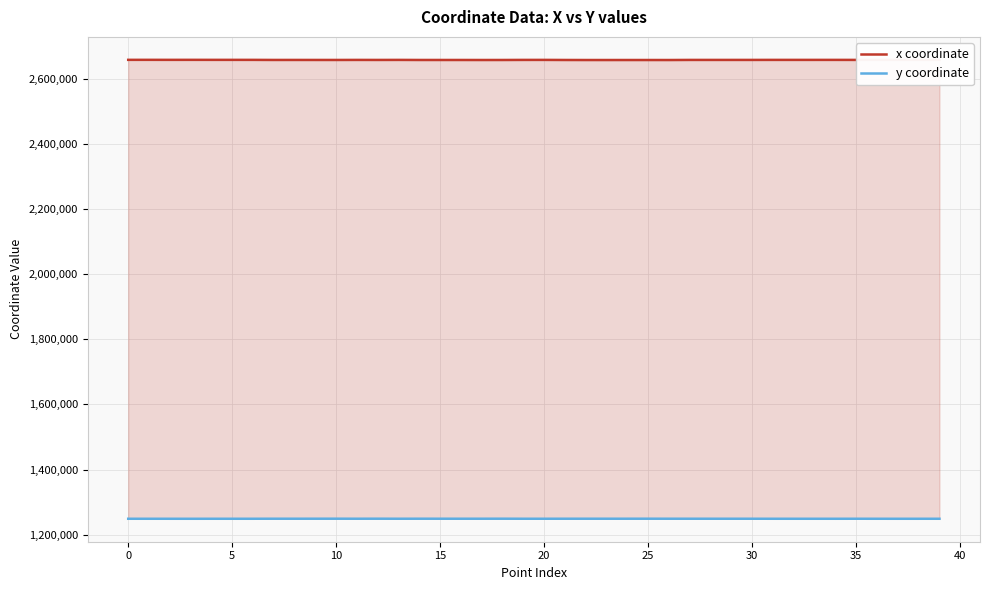

True or false: x coordinate and y coordinate cross at least once.

False